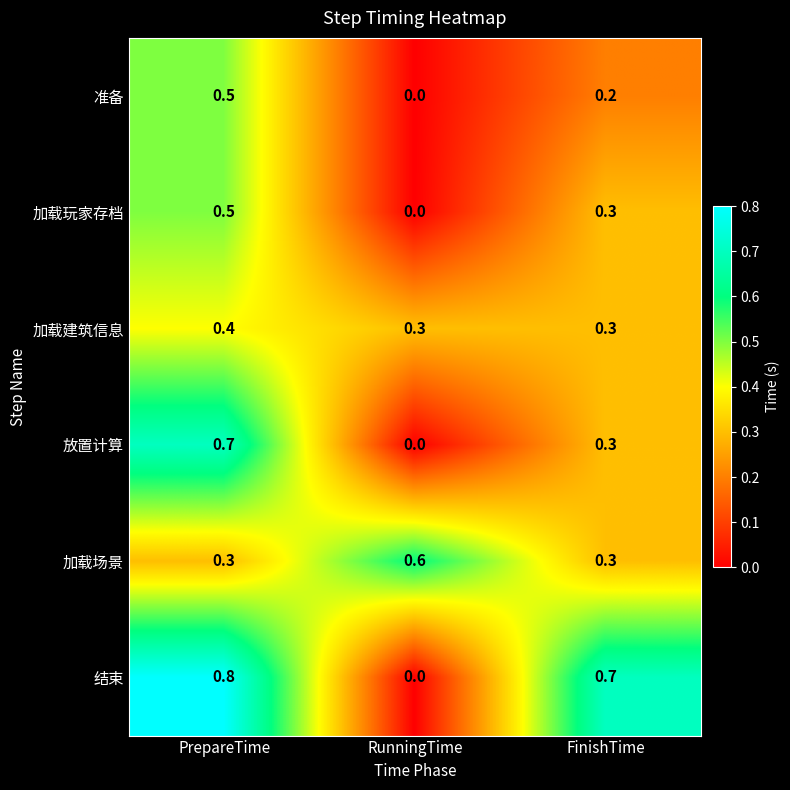

What is the average value of the 放置计算 series?

0.3